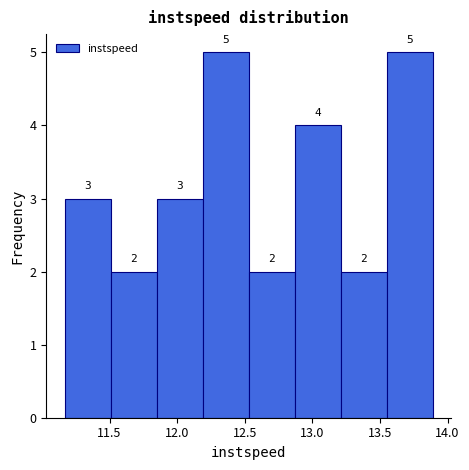

What is the height of the bar covering 13.55 to 13.90 on the x-axis? The bar edges are not printed on the chart, so give them approximately, as read against the axis.

5